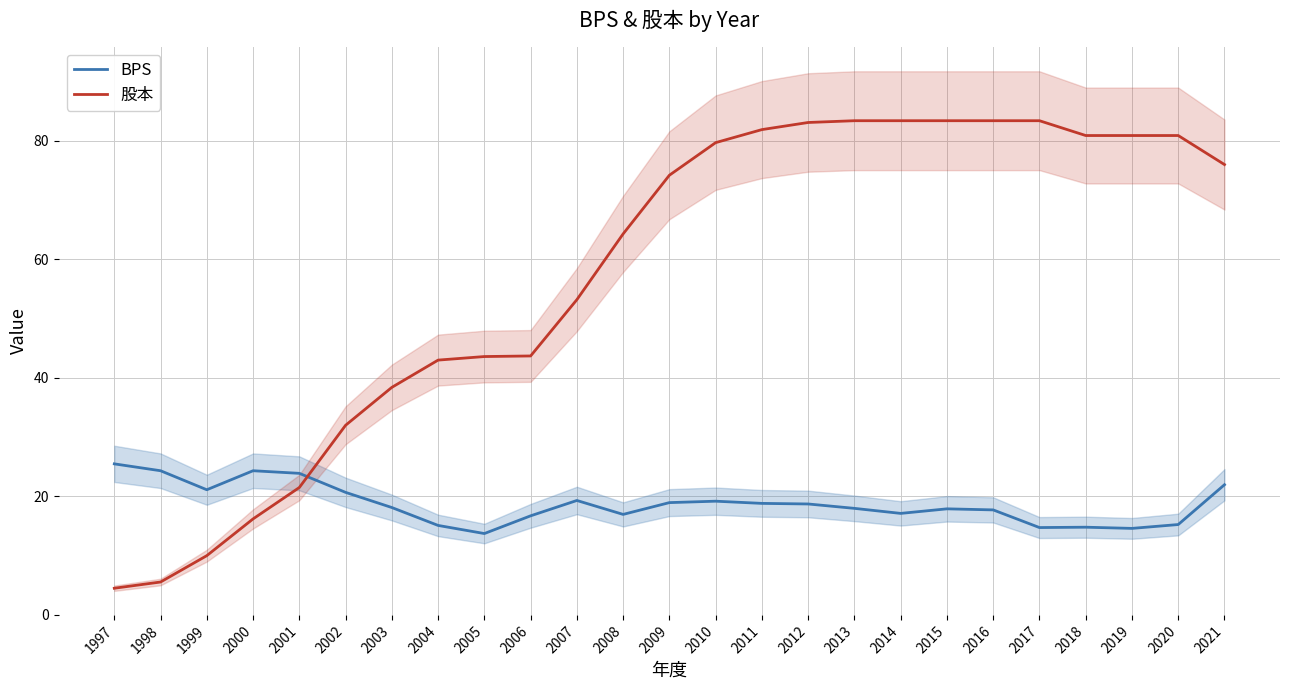

At which category is the sum across all series the highest?

2012